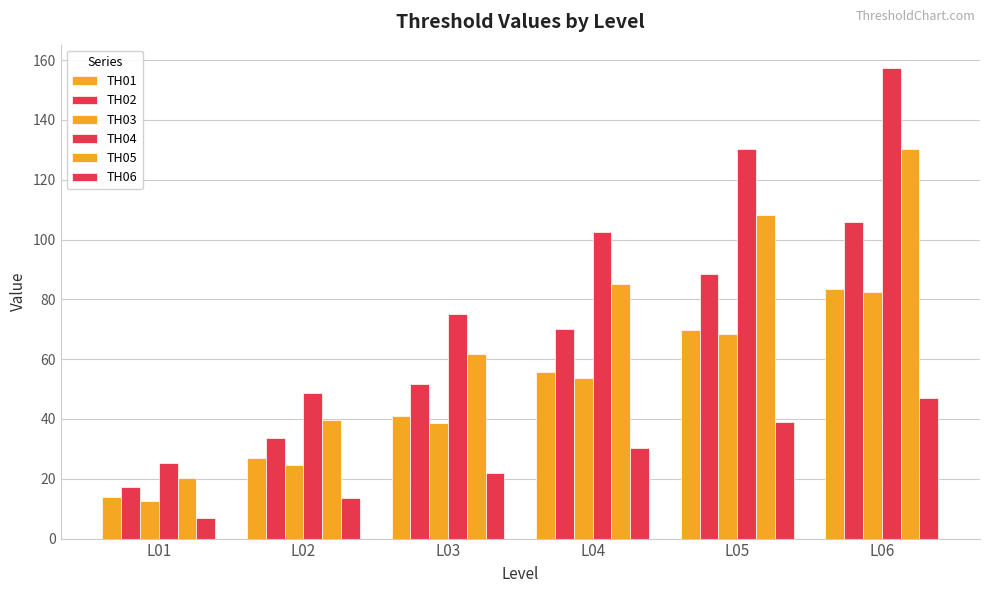

What is the lowest value of the TH03 series?

12.5